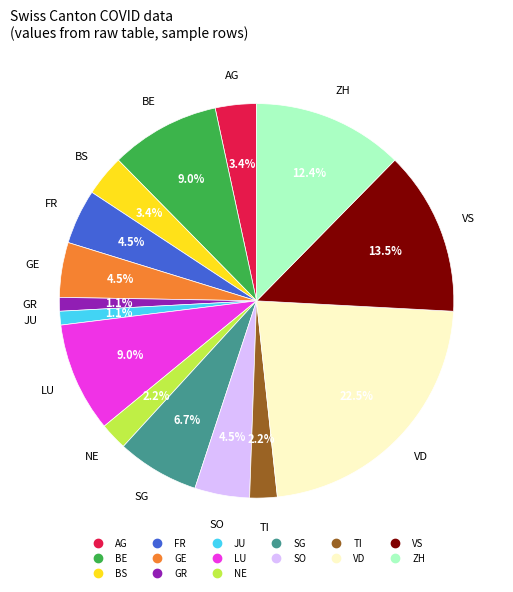

Is there any slice that represents more than half of the pie?

No